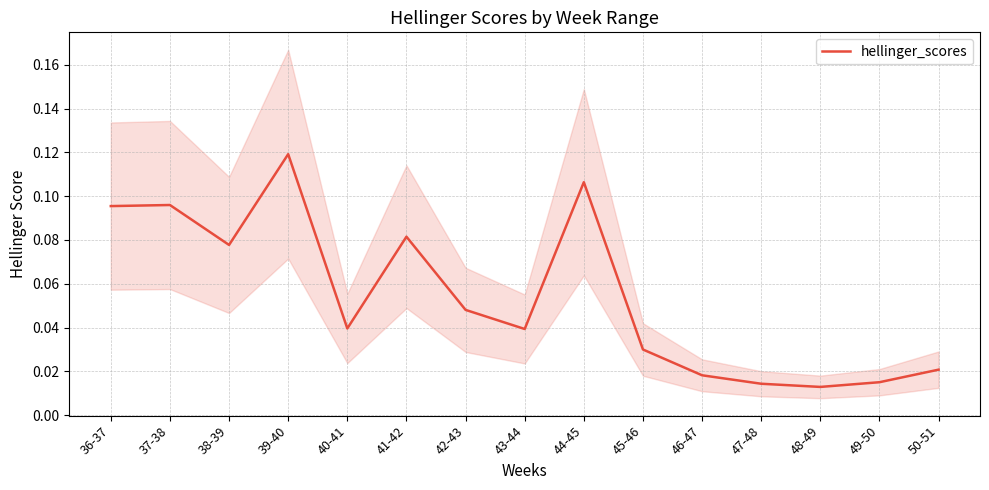

How many values are between 0 and 1?

15